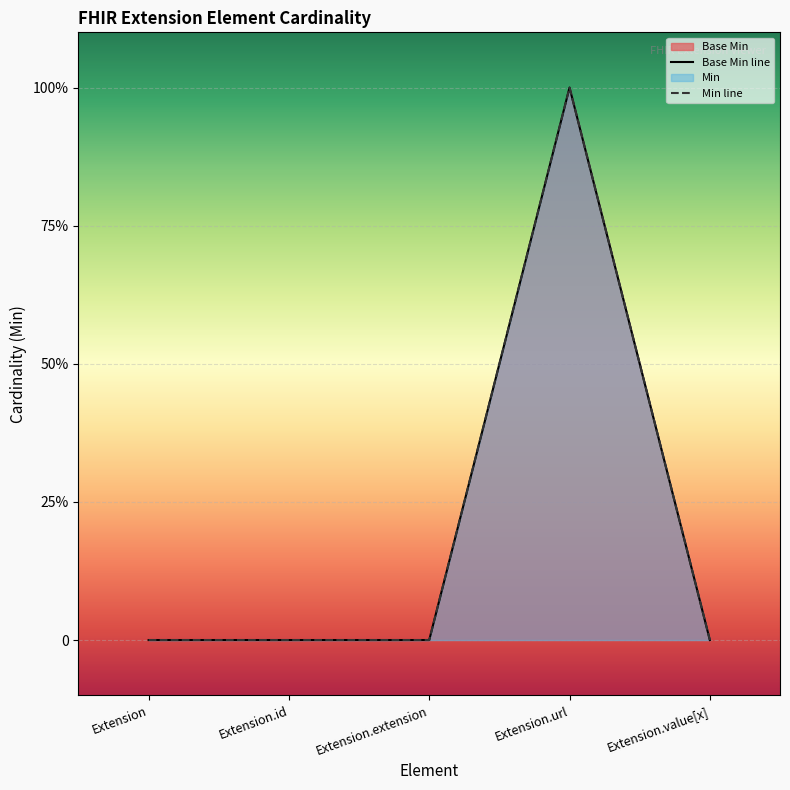

What is the sum of all Base Min line values?

1